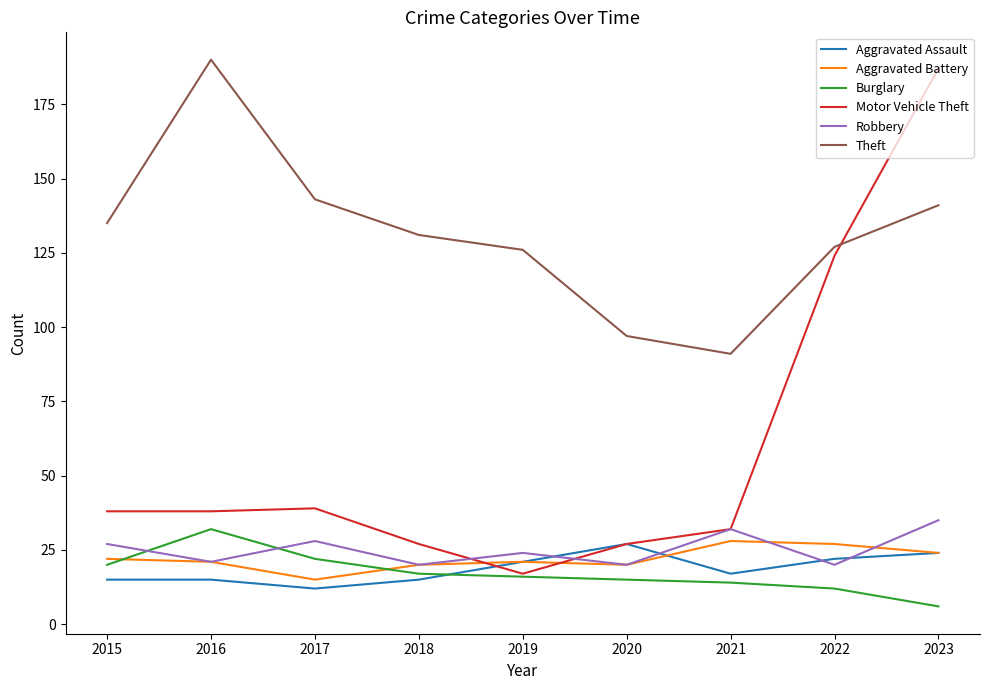

Reading right to left, extract all data points from this chart.

Aggravated Assault: 2023=24	2022=22	2021=17	2020=27	2019=21	2018=15	2017=12	2016=15	2015=15
Aggravated Battery: 2023=24	2022=27	2021=28	2020=20	2019=21	2018=20	2017=15	2016=21	2015=22
Burglary: 2023=6	2022=12	2021=14	2020=15	2019=16	2018=17	2017=22	2016=32	2015=20
Motor Vehicle Theft: 2023=187	2022=124	2021=32	2020=27	2019=17	2018=27	2017=39	2016=38	2015=38
Robbery: 2023=35	2022=20	2021=32	2020=20	2019=24	2018=20	2017=28	2016=21	2015=27
Theft: 2023=141	2022=127	2021=91	2020=97	2019=126	2018=131	2017=143	2016=190	2015=135